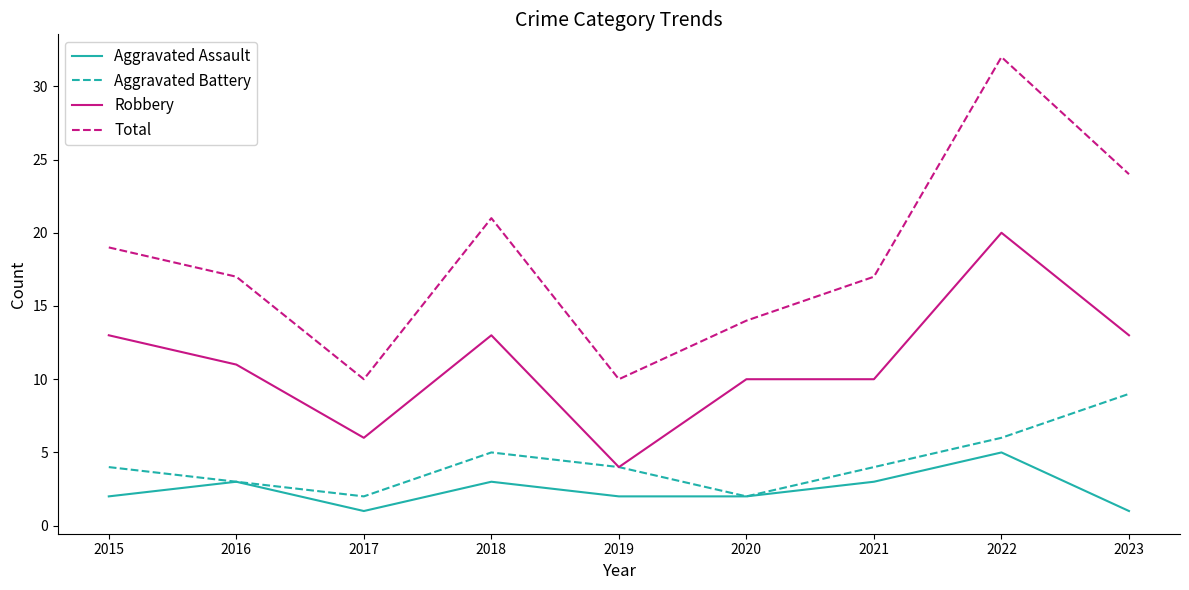

Is this an area chart (filled region under the line)?

No